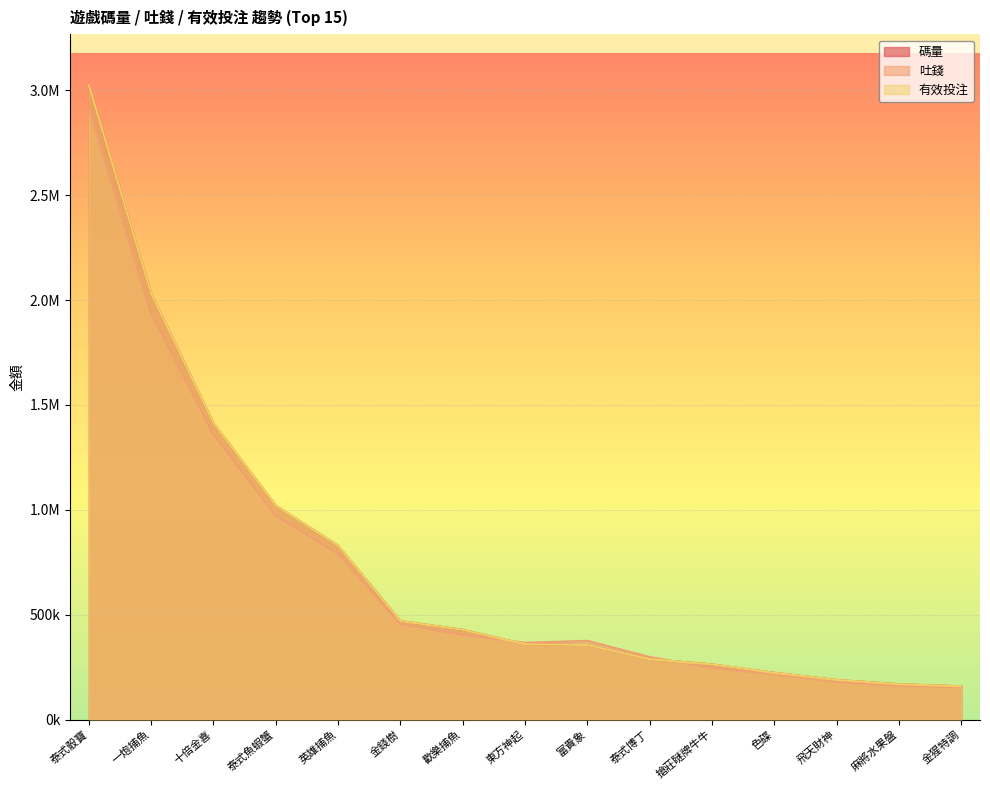

How many interior local valleys does the 吐錢 series have?

1